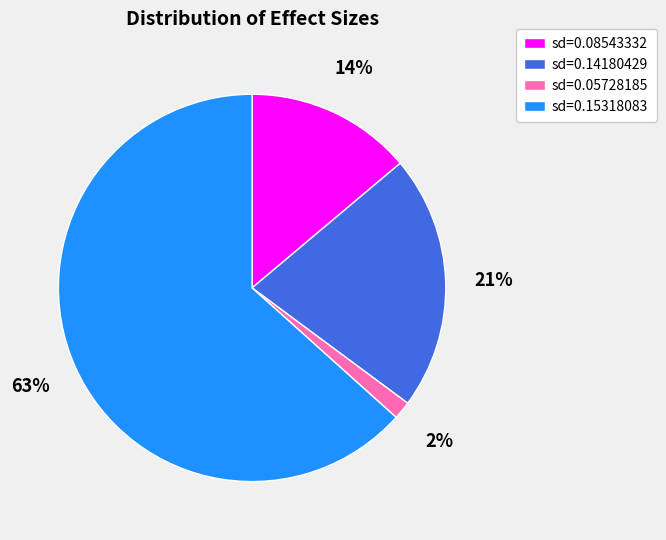

Is the sum of sd=0.14180429 and sd=0.08543332 greater than half?

No